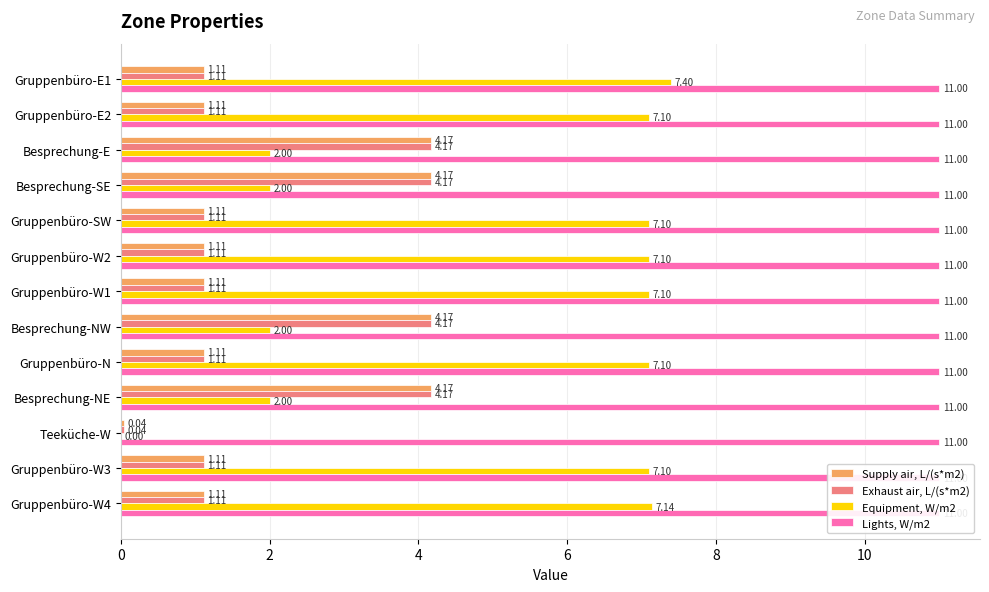

What is the sum of all Supply air, L/(s*m2) values?

25.6